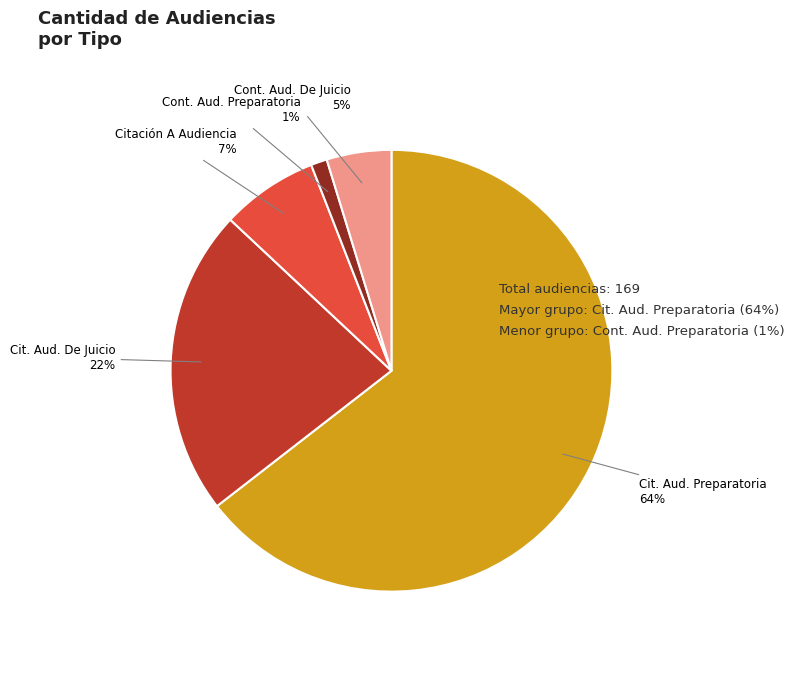

Which slice is the smallest?

Cont. Aud. Preparatoria